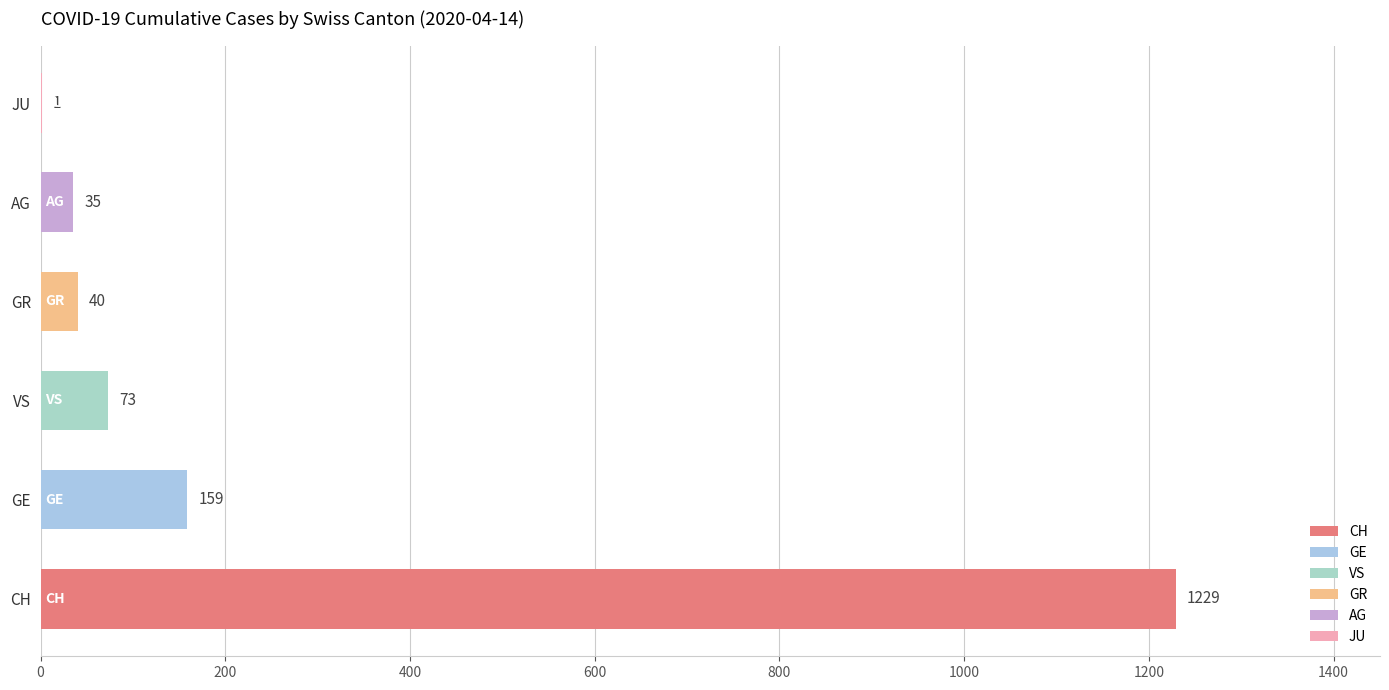

List the series in order of their peak value, lowest first.

JU, AG, GR, VS, GE, CH